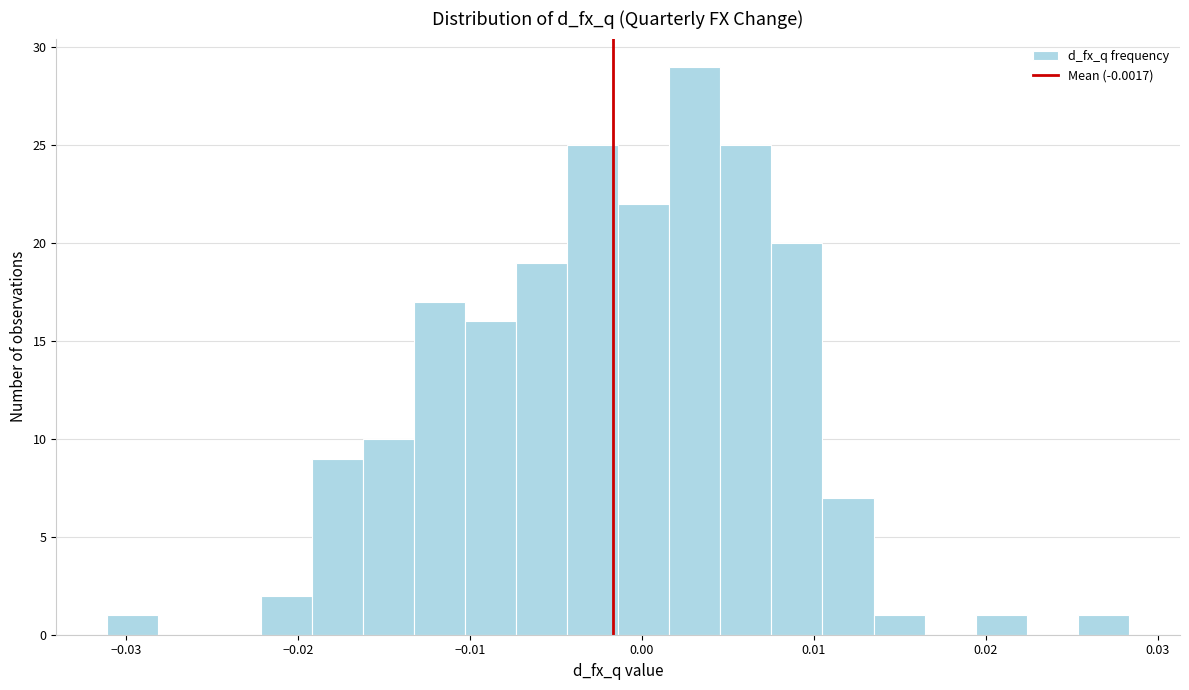

Around what value on the x-axis is the tallest bar? Give the approximate position of its centre, as read against the axis.

0.003